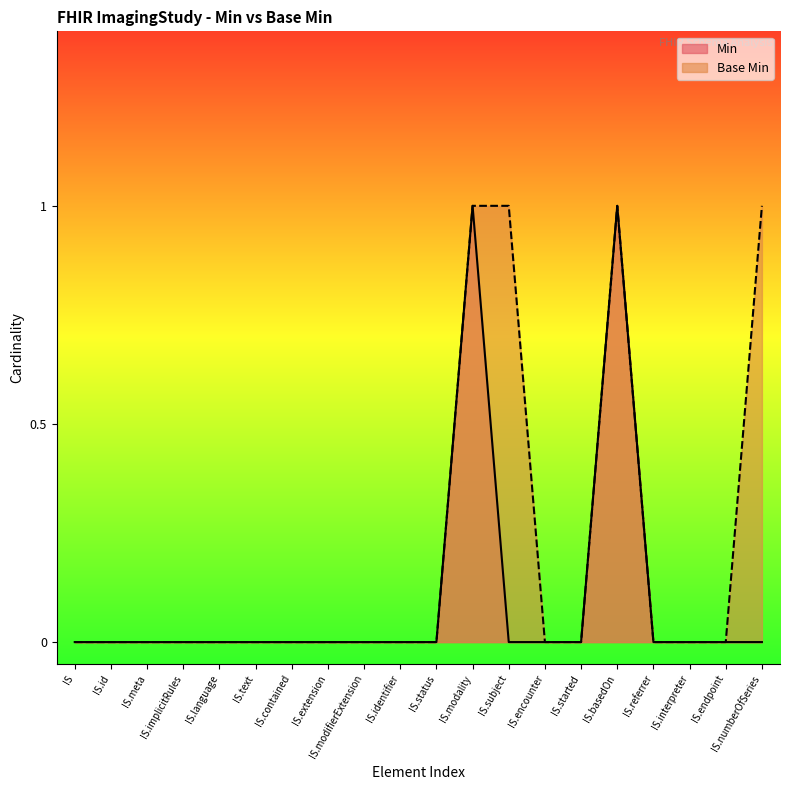

True or false: Base Min has more than 1 interior local peaks.

False